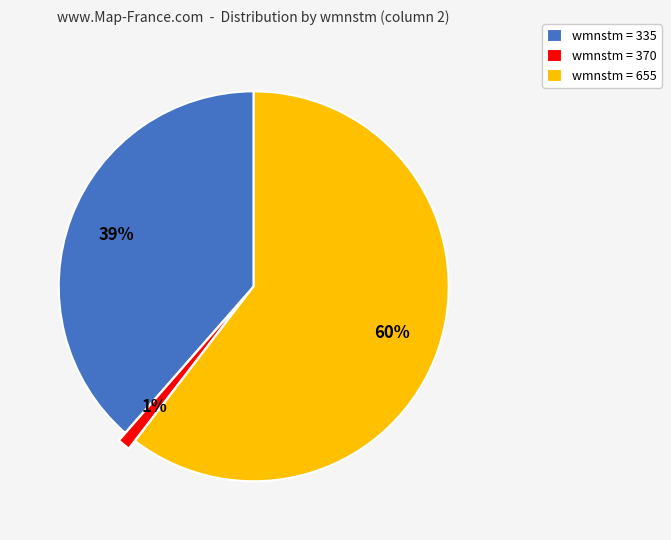

Which has a higher value, wmnstm = 370 or wmnstm = 655?

wmnstm = 655